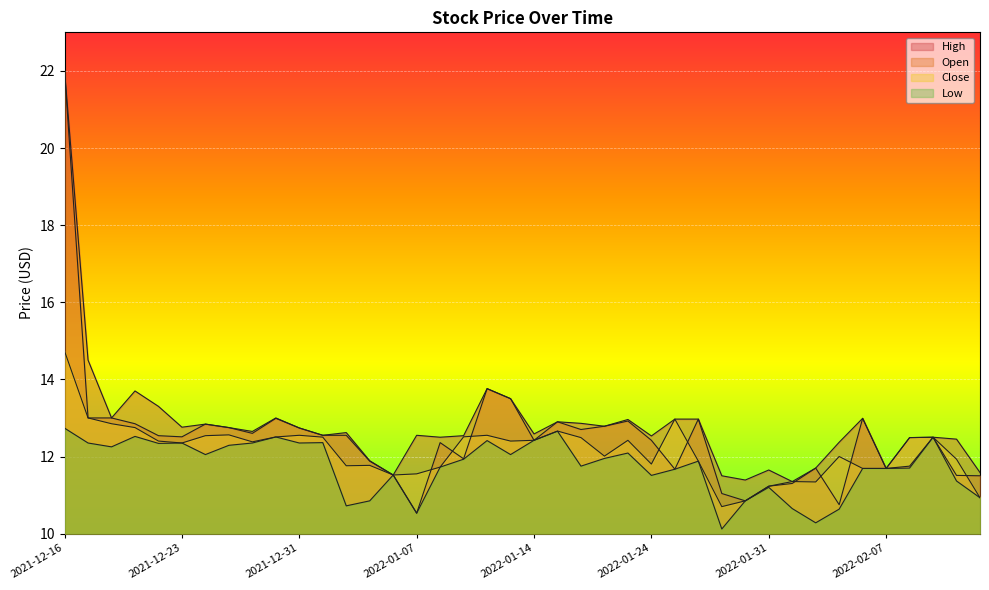

Reading left to right, transcribe all the data shown in this chart.

Close: 2021-12-16=14.7	2021-12-17=13.0	2021-12-20=12.9	2021-12-21=12.8	2021-12-22=12.4	2021-12-23=12.4	2021-12-27=12.5	2021-12-28=12.6	2021-12-29=12.4	2021-12-30=12.5	2021-12-31=12.6	2022-01-03=12.5	2022-01-04=11.8	2022-01-05=11.8	2022-01-06=11.5	2022-01-07=11.6	2022-01-10=11.7	2022-01-11=12.5	2022-01-12=12.6	2022-01-13=12.4	2022-01-14=12.4	2022-01-18=12.7	2022-01-19=12.5	2022-01-20=12.0	2022-01-21=12.4	2022-01-24=11.8	2022-01-25=13.0	2022-01-26=11.9	2022-01-27=10.7	2022-01-28=10.9	2022-01-31=11.2	2022-02-01=11.4	2022-02-02=11.3	2022-02-03=12.0	2022-02-04=11.7	2022-02-07=11.7	2022-02-08=12.5	2022-02-09=12.5	2022-02-10=11.9	2022-02-11=10.9
Open: 2021-12-16=22.0	2021-12-17=13.0	2021-12-20=13.0	2021-12-21=12.9	2021-12-22=12.5	2021-12-23=12.5	2021-12-27=12.8	2021-12-28=12.8	2021-12-29=12.6	2021-12-30=13.0	2021-12-31=12.7	2022-01-03=12.6	2022-01-04=12.6	2022-01-05=11.9	2022-01-06=11.5	2022-01-07=10.5	2022-01-10=12.4	2022-01-11=11.9	2022-01-12=13.8	2022-01-13=13.5	2022-01-14=12.4	2022-01-18=12.9	2022-01-19=12.7	2022-01-20=12.8	2022-01-21=12.9	2022-01-24=12.4	2022-01-25=11.7	2022-01-26=13.0	2022-01-27=11.0	2022-01-28=10.9	2022-01-31=11.2	2022-02-01=11.3	2022-02-02=11.7	2022-02-03=10.8	2022-02-04=13.0	2022-02-07=11.7	2022-02-08=11.8	2022-02-09=12.5	2022-02-10=11.5	2022-02-11=11.5
High: 2021-12-16=22.0	2021-12-17=14.5	2021-12-20=13.0	2021-12-21=13.7	2021-12-22=13.3	2021-12-23=12.8	2021-12-27=12.8	2021-12-28=12.8	2021-12-29=12.6	2021-12-30=13.0	2021-12-31=12.7	2022-01-03=12.6	2022-01-04=12.6	2022-01-05=11.9	2022-01-06=11.5	2022-01-07=12.6	2022-01-10=12.5	2022-01-11=12.5	2022-01-12=13.8	2022-01-13=13.5	2022-01-14=12.6	2022-01-18=12.9	2022-01-19=12.9	2022-01-20=12.8	2022-01-21=13.0	2022-01-24=12.5	2022-01-25=13.0	2022-01-26=13.0	2022-01-27=11.5	2022-01-28=11.4	2022-01-31=11.6	2022-02-01=11.4	2022-02-02=11.7	2022-02-03=12.4	2022-02-04=13.0	2022-02-07=11.7	2022-02-08=12.5	2022-02-09=12.5	2022-02-10=12.4	2022-02-11=11.6
Low: 2021-12-16=12.7	2021-12-17=12.4	2021-12-20=12.2	2021-12-21=12.5	2021-12-22=12.3	2021-12-23=12.4	2021-12-27=12.1	2021-12-28=12.3	2021-12-29=12.4	2021-12-30=12.5	2021-12-31=12.4	2022-01-03=12.4	2022-01-04=10.7	2022-01-05=10.9	2022-01-06=11.5	2022-01-07=10.5	2022-01-10=11.7	2022-01-11=11.9	2022-01-12=12.4	2022-01-13=12.1	2022-01-14=12.4	2022-01-18=12.7	2022-01-19=11.8	2022-01-20=11.9	2022-01-21=12.1	2022-01-24=11.5	2022-01-25=11.7	2022-01-26=11.9	2022-01-27=10.1	2022-01-28=10.9	2022-01-31=11.2	2022-02-01=10.6	2022-02-02=10.3	2022-02-03=10.6	2022-02-04=11.7	2022-02-07=11.7	2022-02-08=11.7	2022-02-09=12.5	2022-02-10=11.4	2022-02-11=10.9